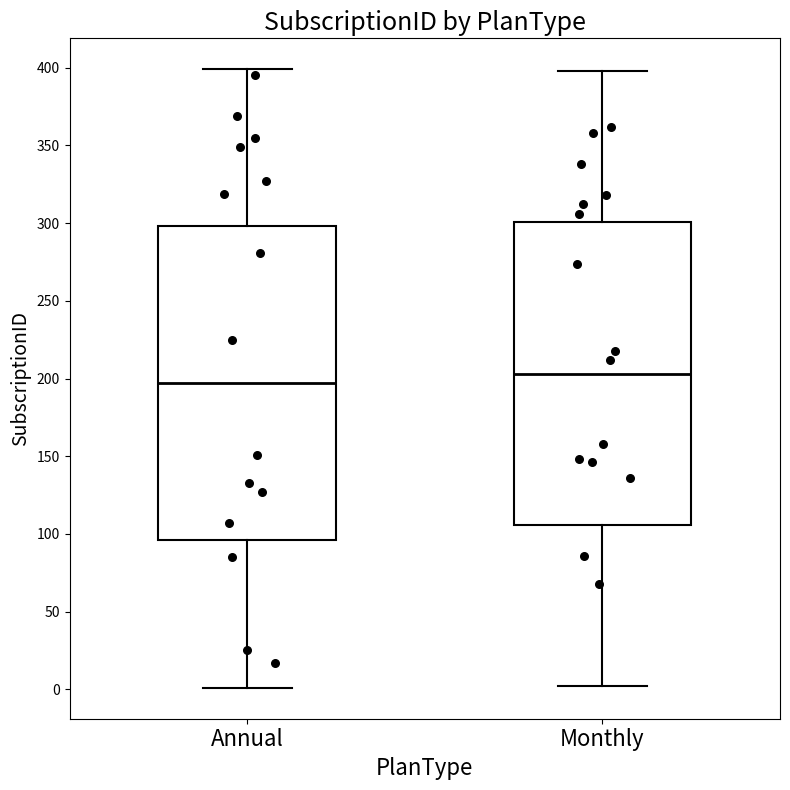

Which box has the lowest median line?

Annual